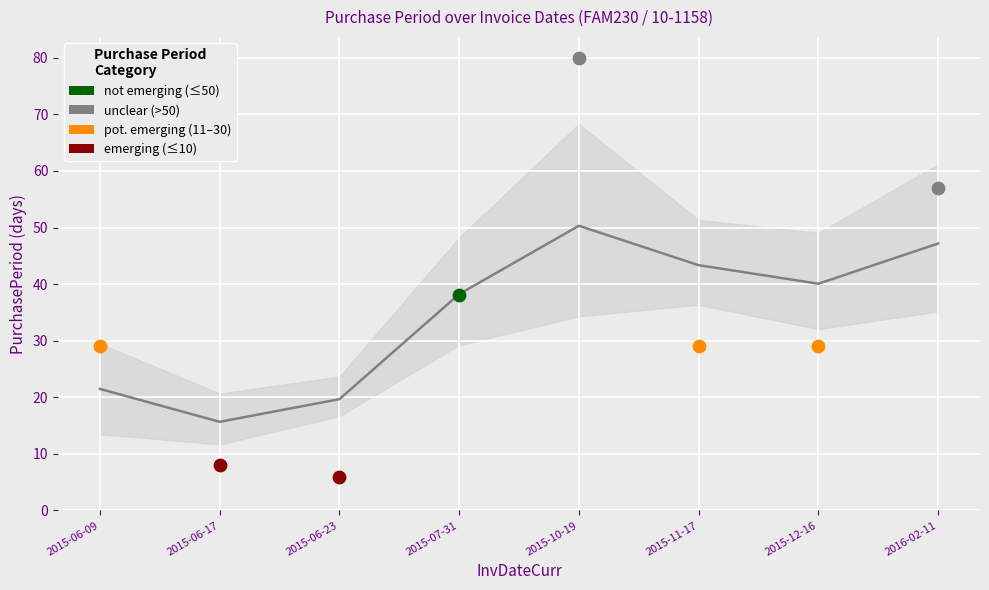

Between 2015-07-31 and 2015-06-09, which is larger?

2015-07-31